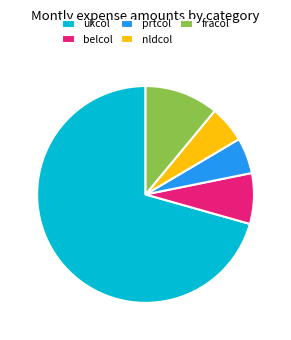

Is the sum of prtcol and fracol greater than half?

No